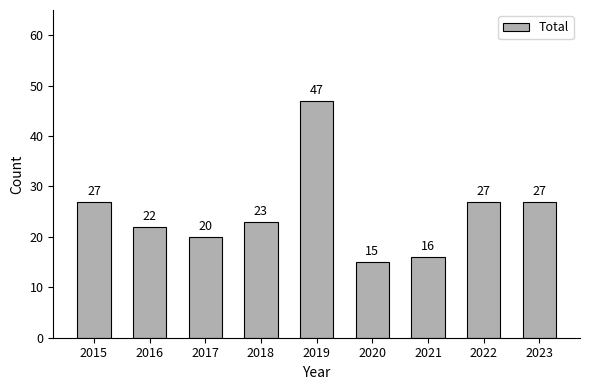

What is the smallest value displayed?

15